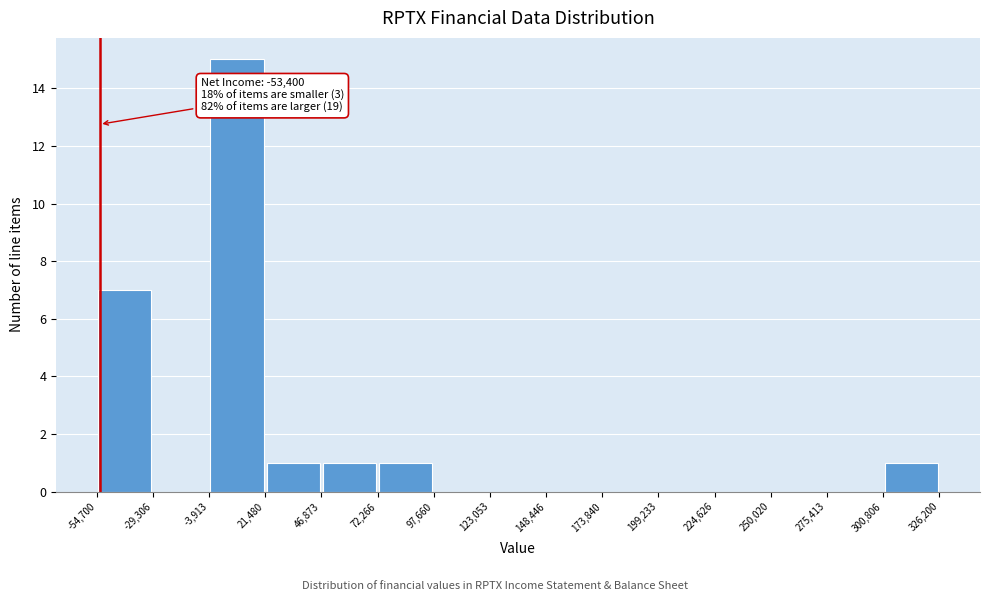

Which range on the x-axis has the tallest bar?

-3,913 to 21,480